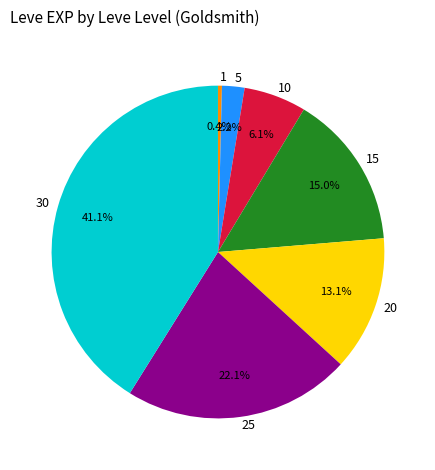

To the nearest percent, what is the average slice percentage?

14%